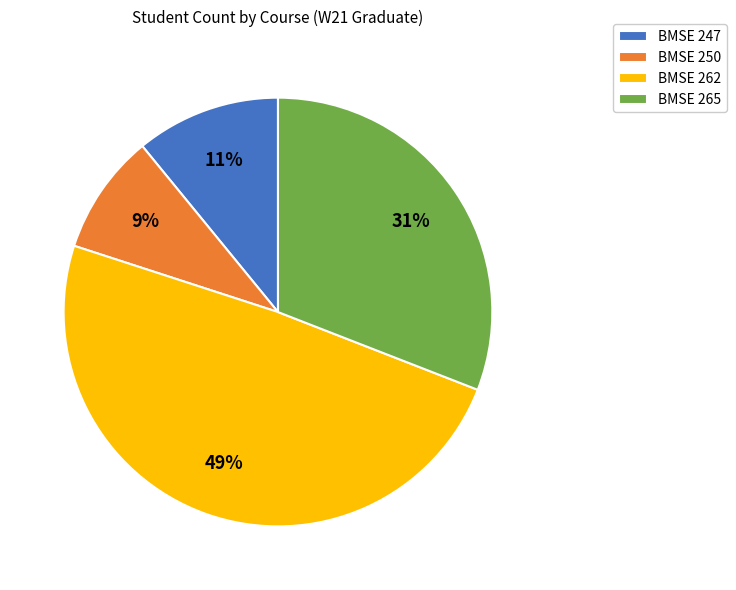

To the nearest percent, what portion does BMSE 265 represent?

31%